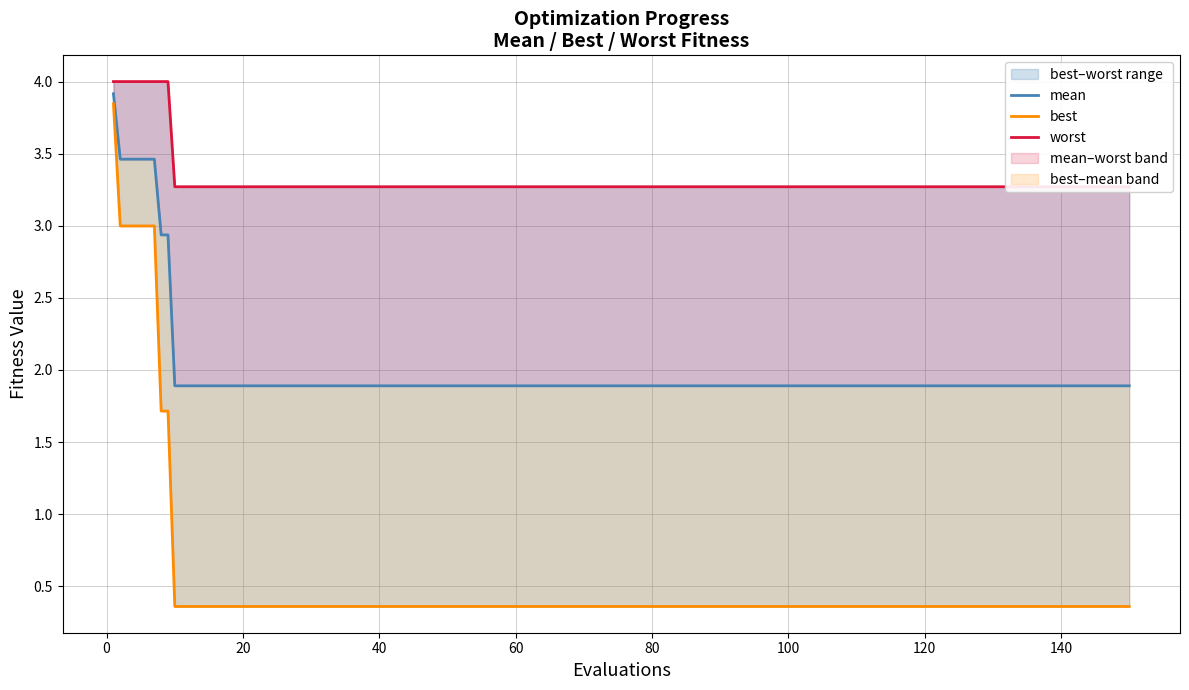

Reading right to left, list all the values displayed in this chart.

mean: 1.9	1.9	1.9	1.9	1.9	1.9	1.9	1.9	1.9	1.9	1.9	1.9	1.9	1.9	1.9	1.9	1.9	1.9	1.9	2.9	2.9	3.5	3.5	3.5	3.5	3.5	3.5	3.9
best: 0.4	0.4	0.4	0.4	0.4	0.4	0.4	0.4	0.4	0.4	0.4	0.4	0.4	0.4	0.4	0.4	0.4	0.4	0.4	1.7	1.7	3.0	3.0	3.0	3.0	3.0	3.0	3.8
worst: 3.3	3.3	3.3	3.3	3.3	3.3	3.3	3.3	3.3	3.3	3.3	3.3	3.3	3.3	3.3	3.3	3.3	3.3	3.3	4.0	4.0	4.0	4.0	4.0	4.0	4.0	4.0	4.0